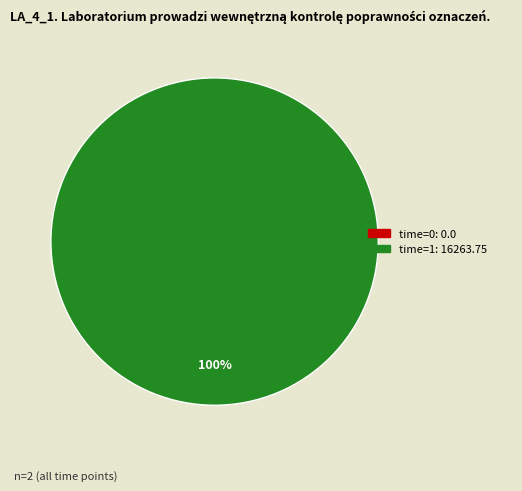

What percentage do 1 and 0 together represent?

100.0%